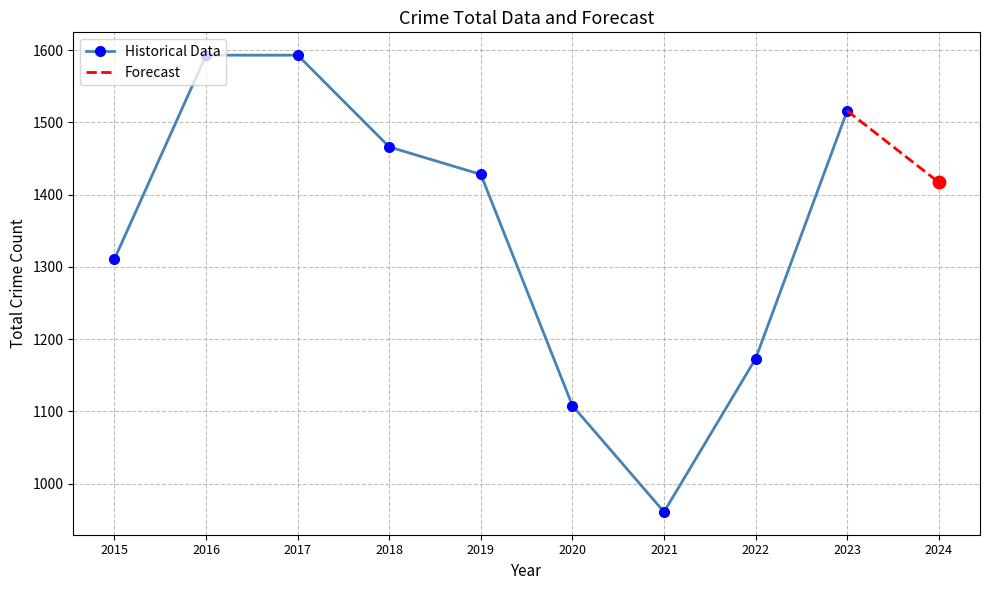

What is the change in value from 2022 to 2024?

+244